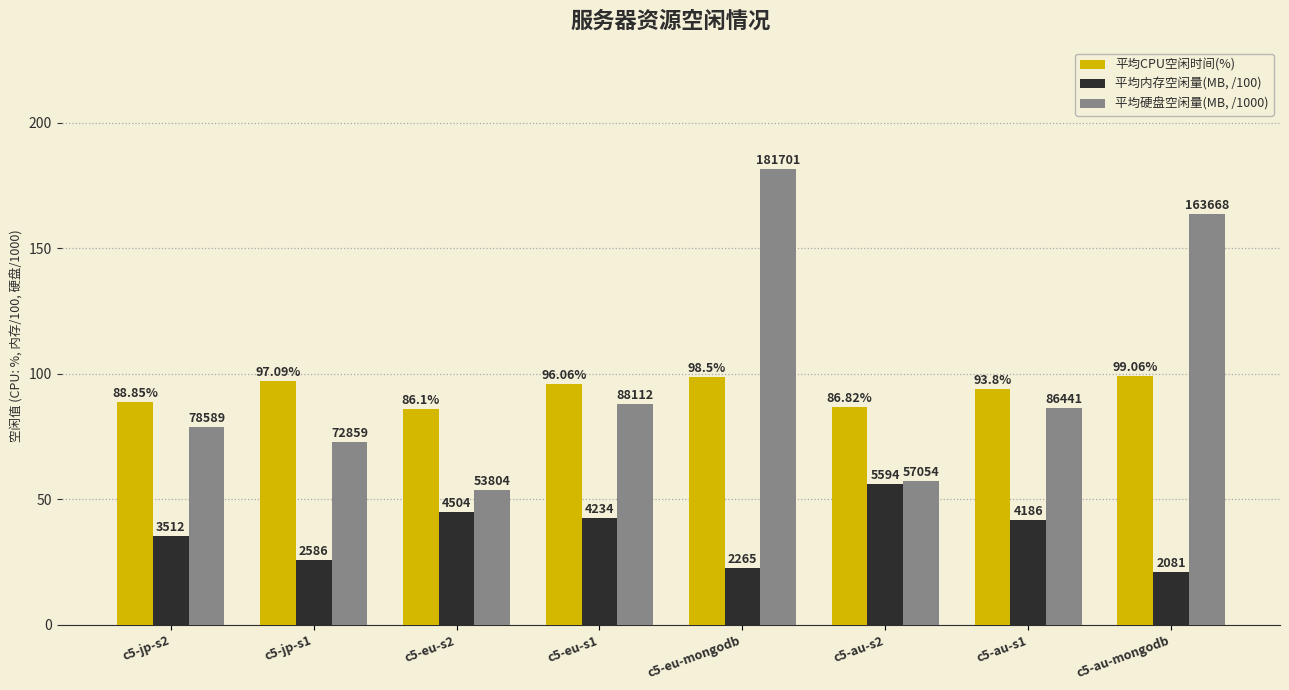

Is the value of 平均硬盘空闲量(MB, /1000) at c5-jp-s1 greater than the value of 平均内存空闲量(MB, /100) at c5-eu-mongodb?

Yes